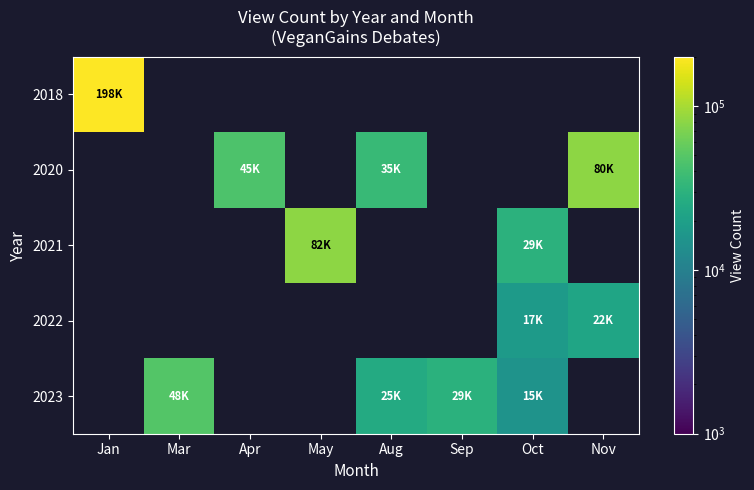

The 2023 series shows 25651.0 at Aug. True or false?

True